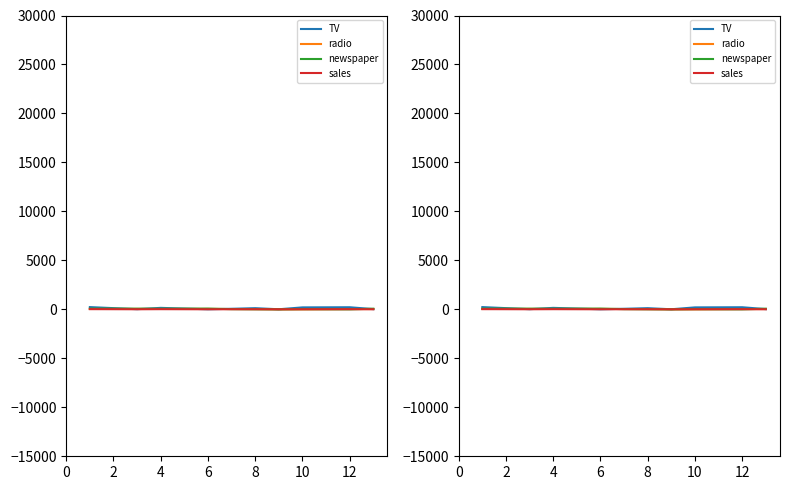

How many data points in sales are above 11?

5